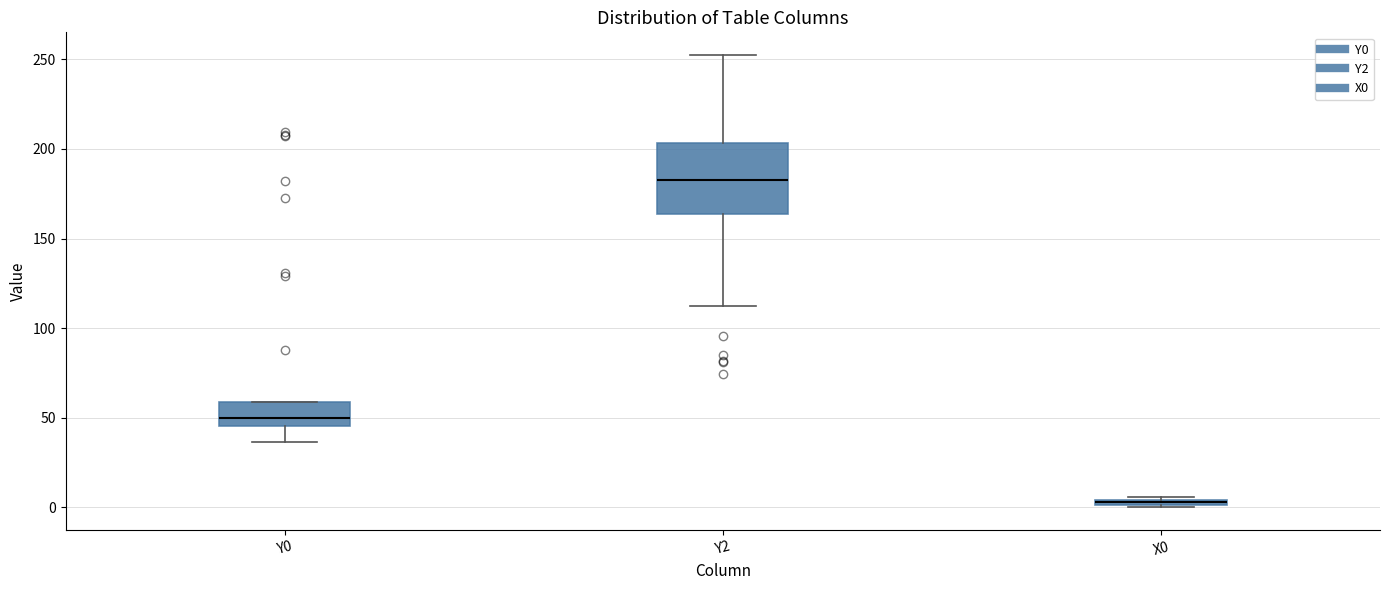

Where is the lower edge of the box for X0 on the y-axis? The values are not printed on the chart, so give them approximately, as read against the axis.

0